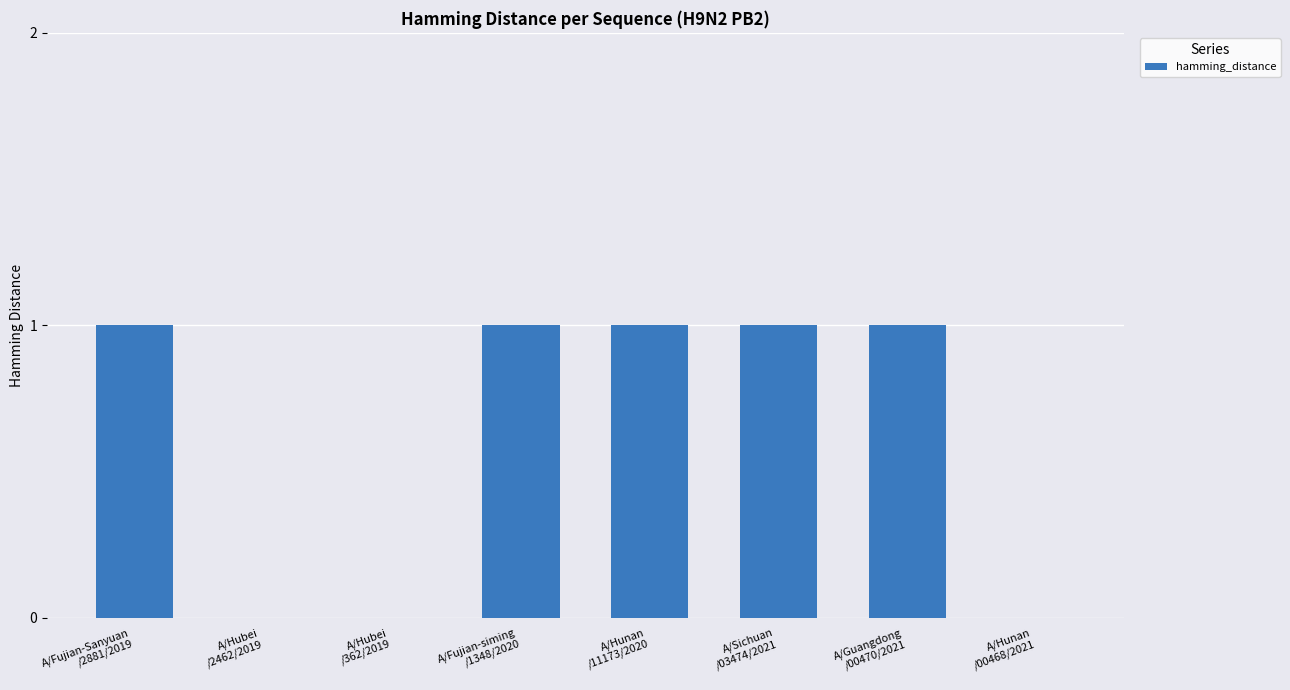

The value at A/Hunan
/00468/2021 is 0. True or false?

True